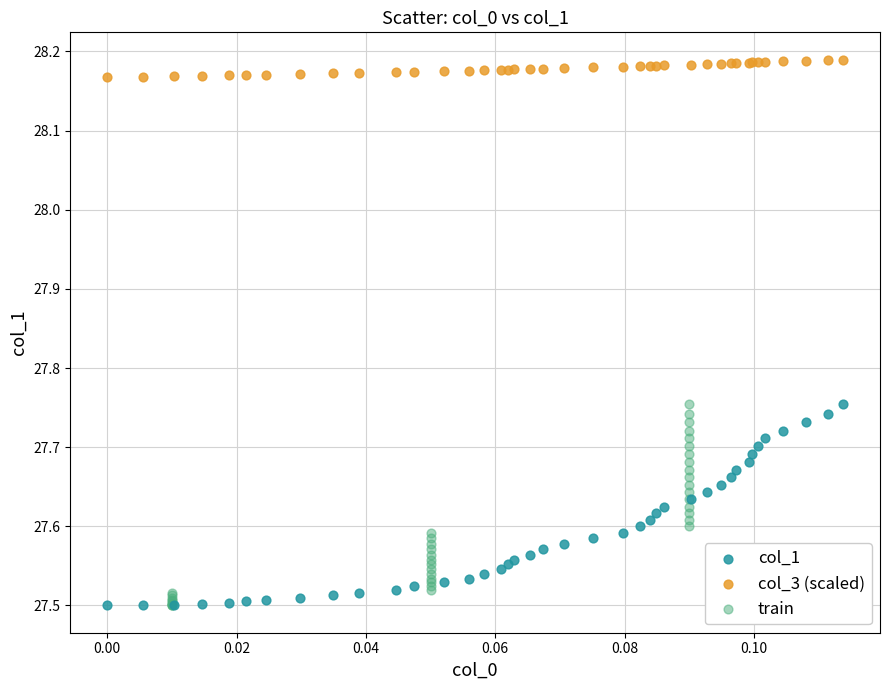

What are all the series names shown in the legend?

col_1, col_3 (scaled), train